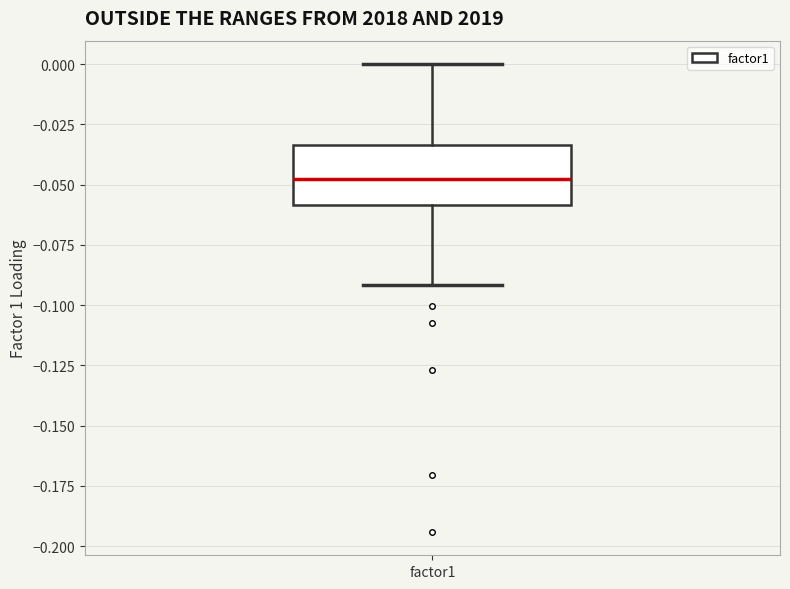

Where does the upper whisker of the box for factor1 end on the y-axis? The values are not printed on the chart, so give them approximately, as read against the axis.

0.000